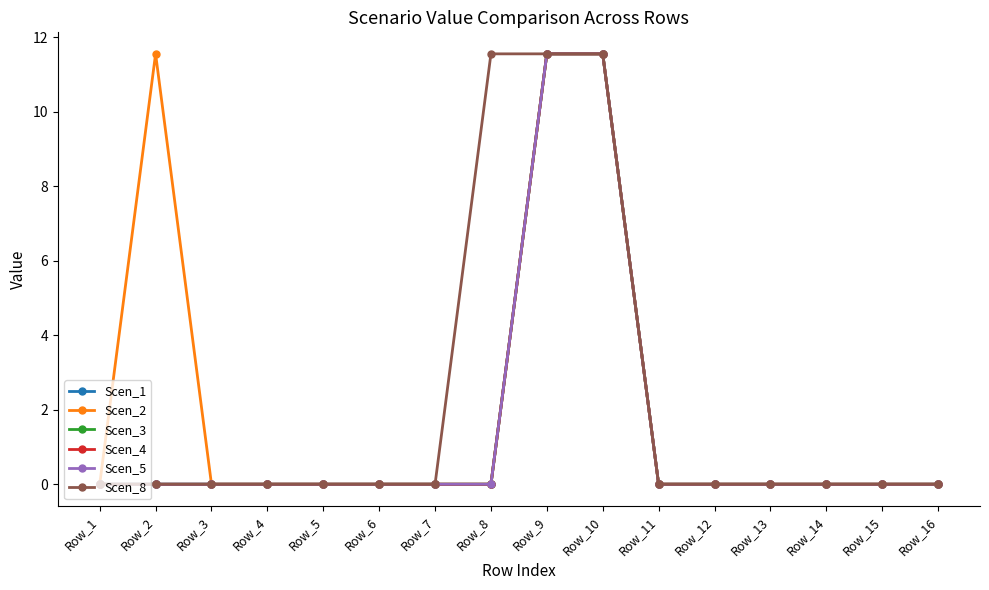

Is this an area chart (filled region under the line)?

No